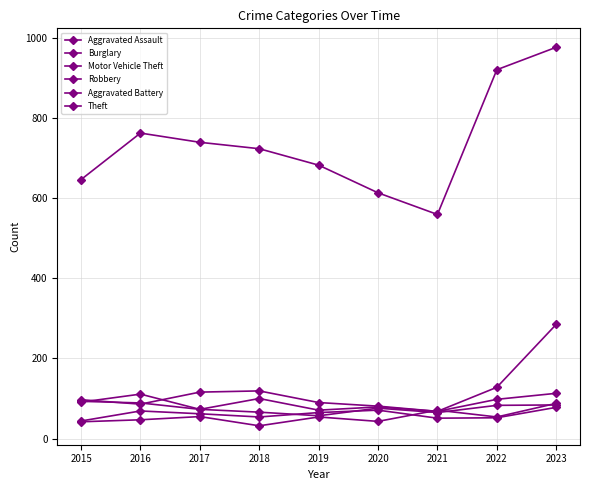

Which series has the largest total across all categories?

Theft